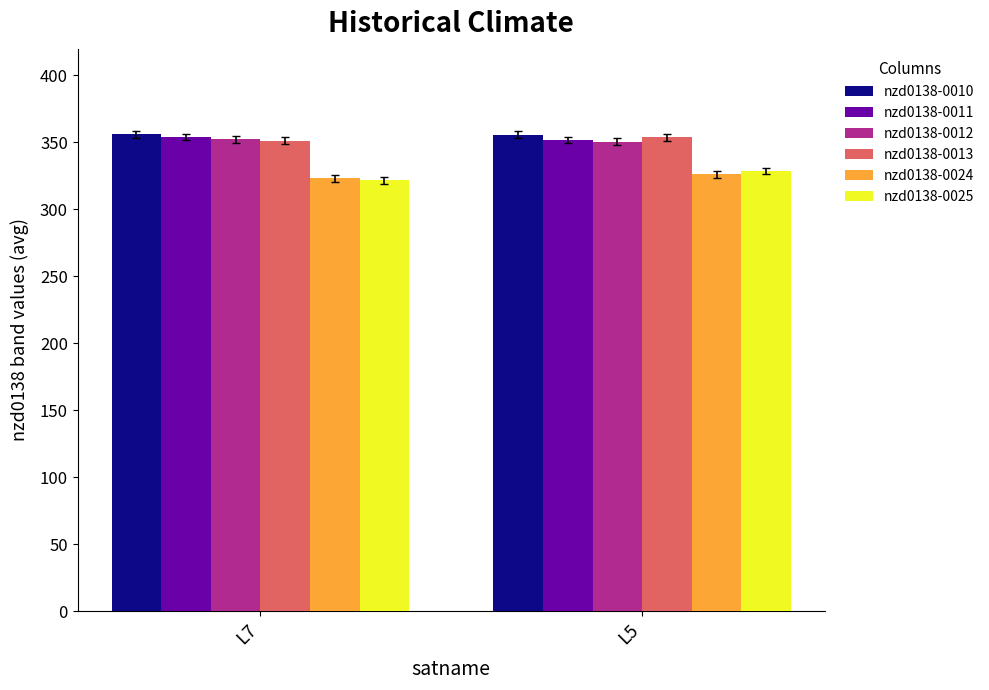

What is the difference between the highest and lowest values at L5?

29.7